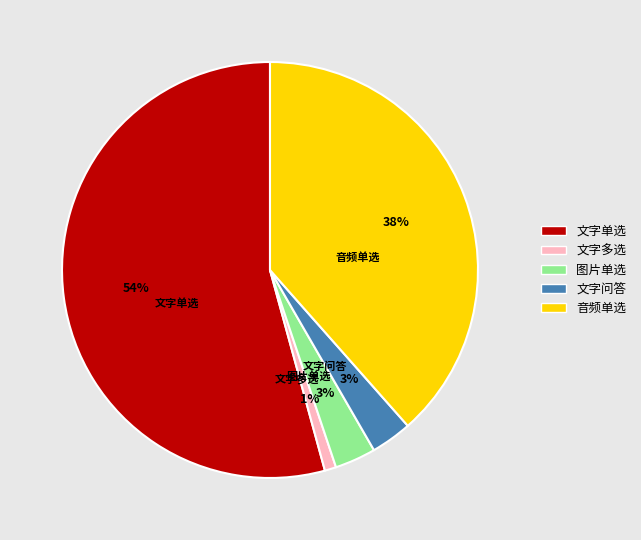

Which slice is the smallest?

文字多选